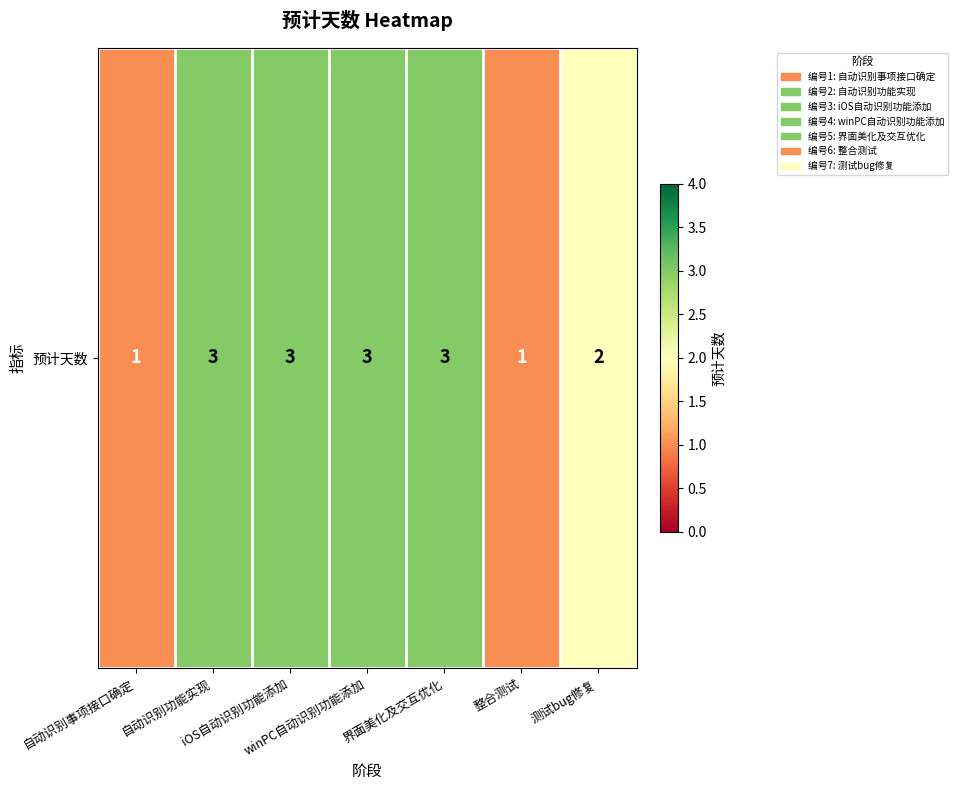

What is the maximum value shown in the chart?

3